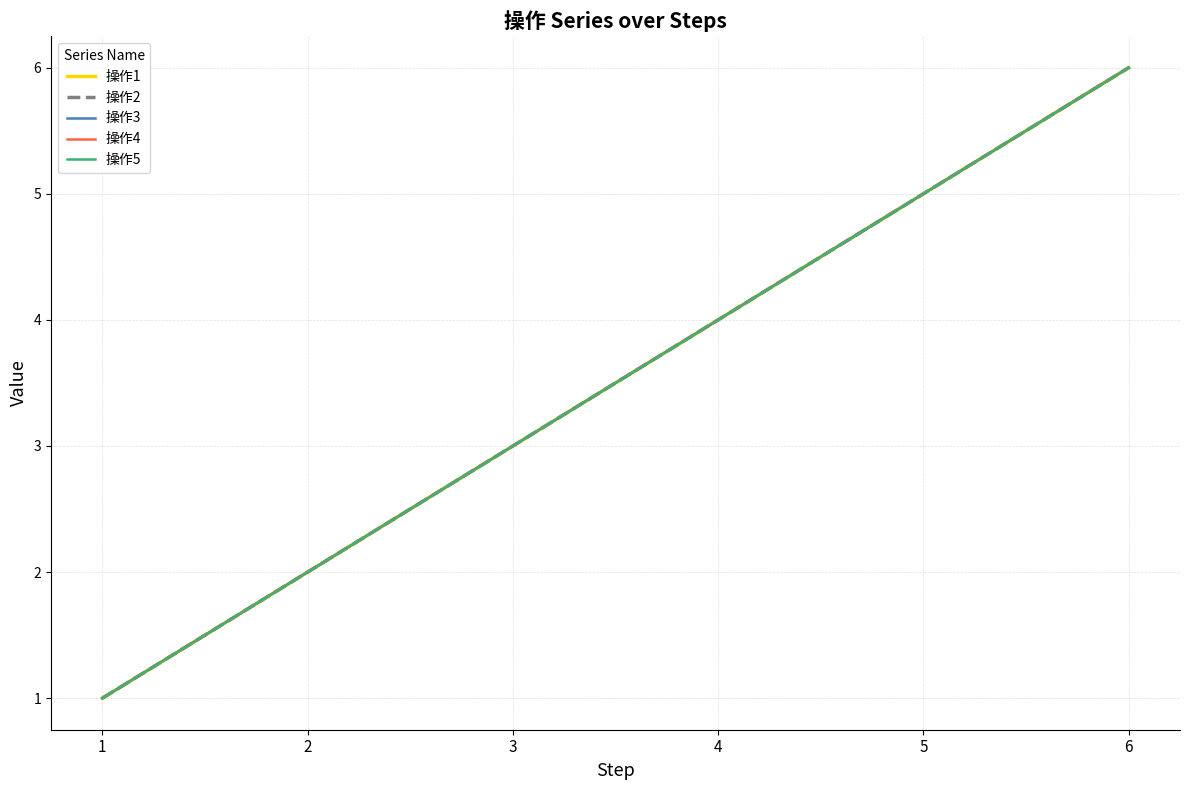

Does the chart have visible grid lines?

Yes